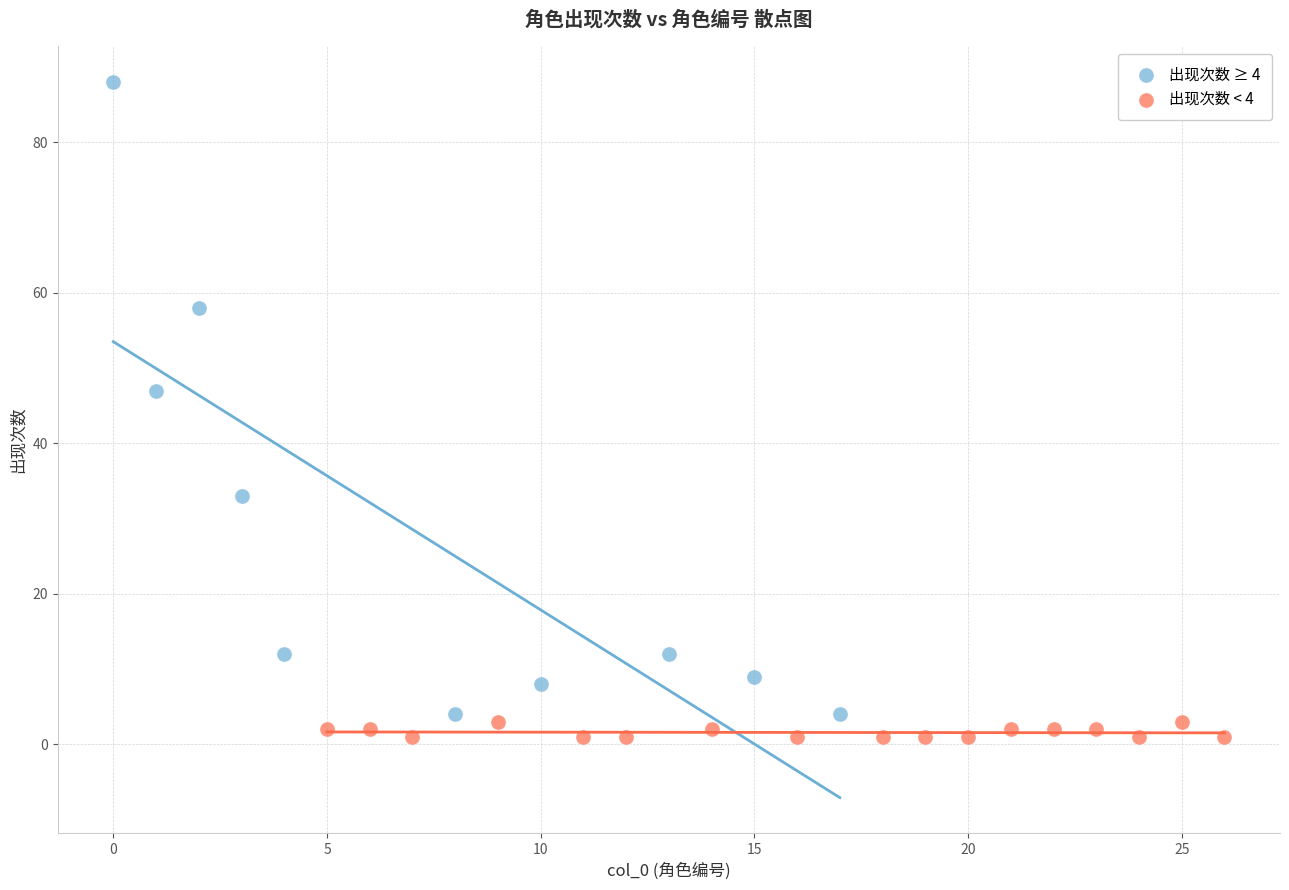

Which series contains the lowest Y value?

出现次数 < 4